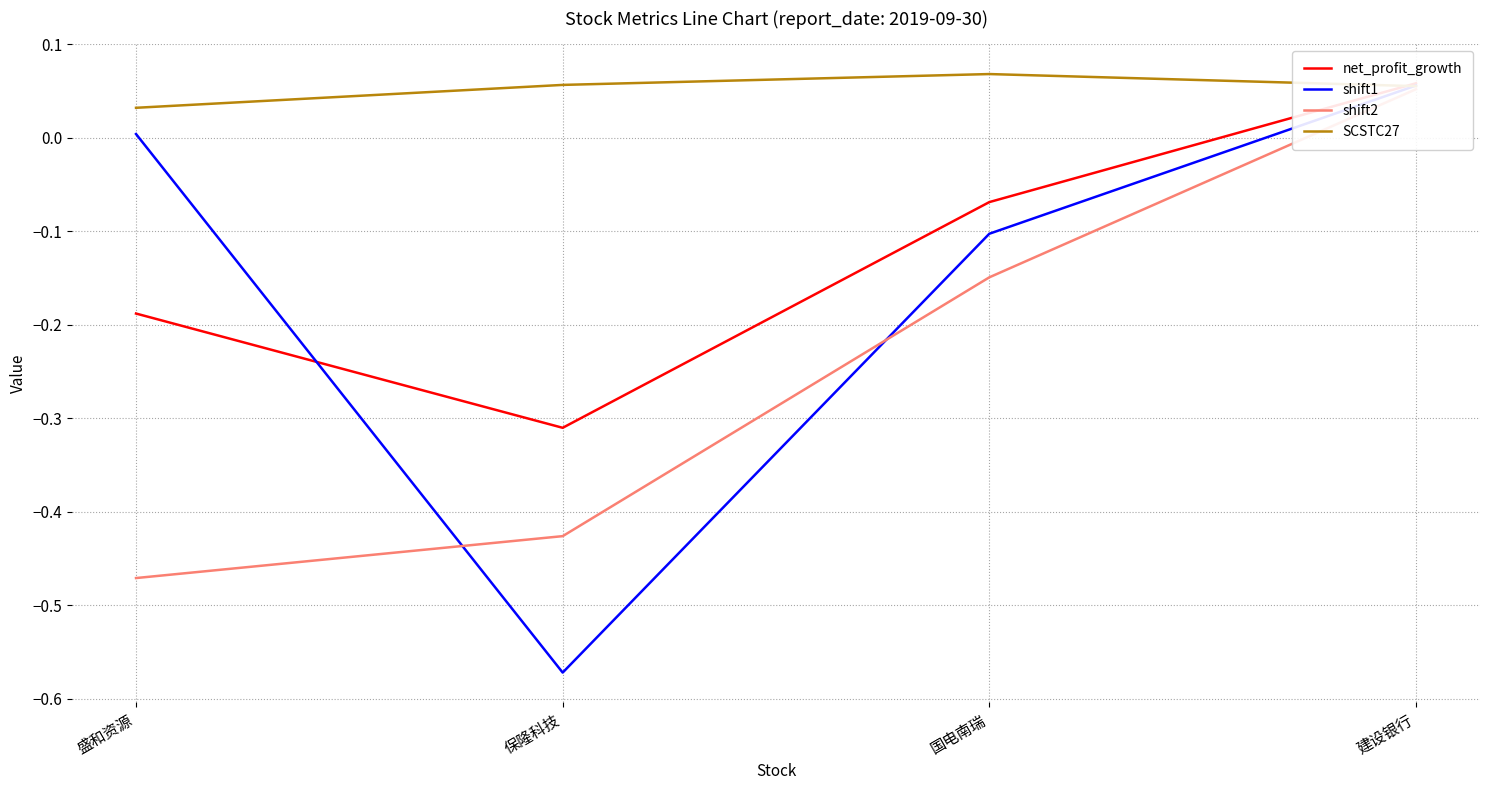

Which category has the highest value across all series?

国电南瑞